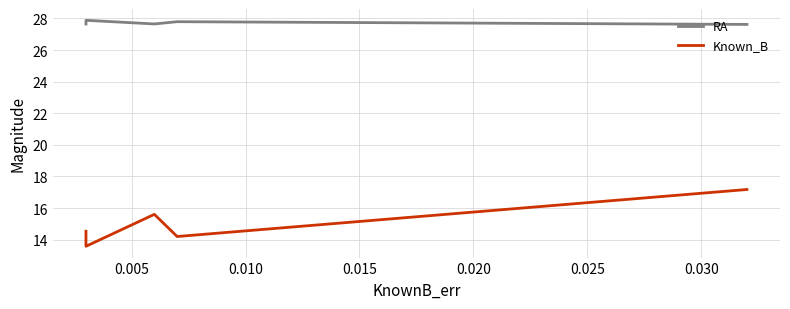

Between 0.020 and 0.015, which is larger?

0.015